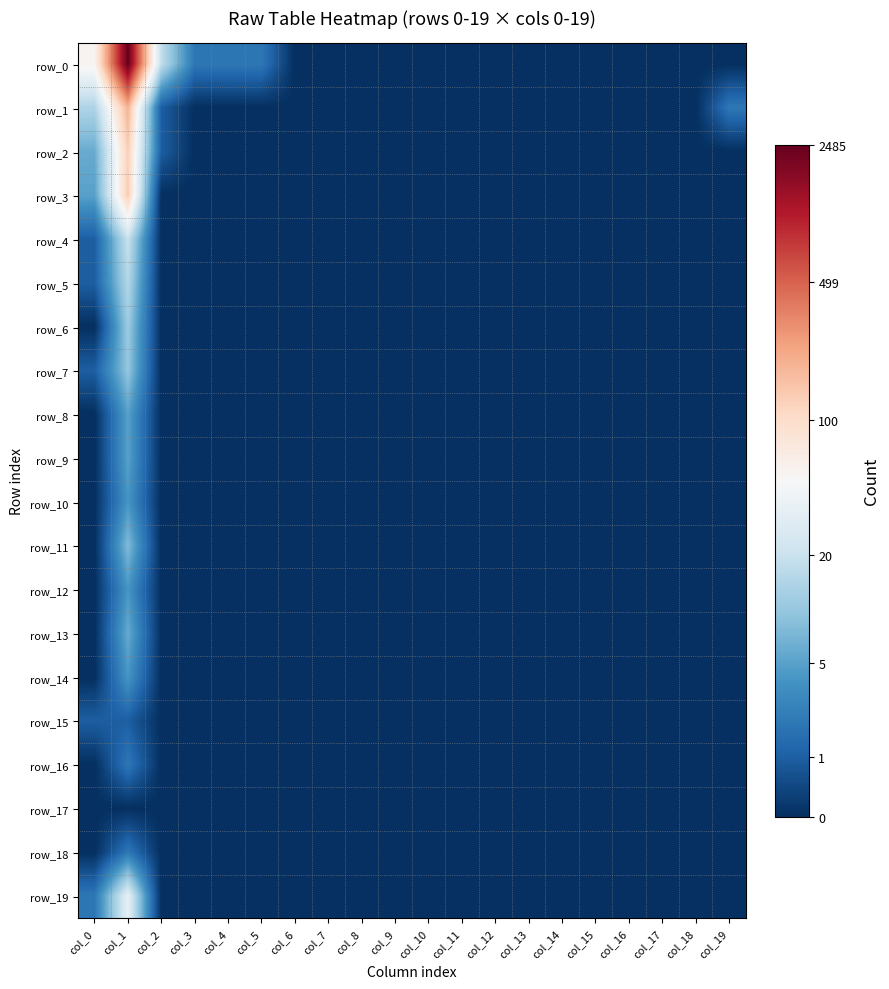

Rank the series at col_15 from highest to lowest value.

row_0, row_1, row_2, row_3, row_4, row_5, row_6, row_7, row_8, row_9, row_10, row_11, row_12, row_13, row_14, row_15, row_16, row_17, row_18, row_19